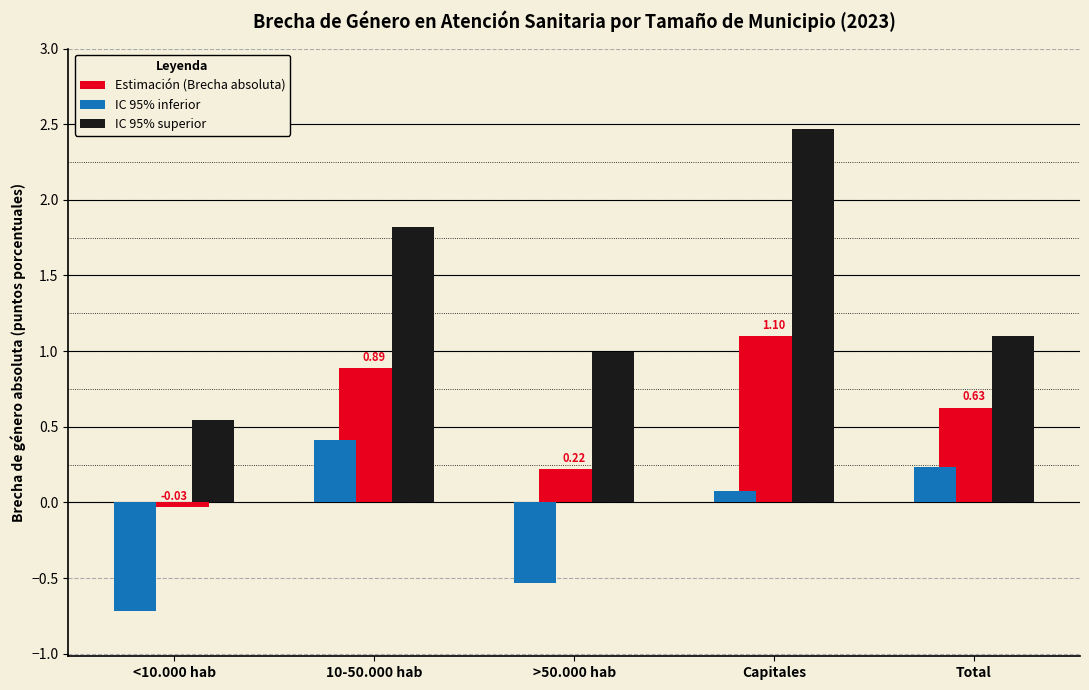

Is it true that IC 95% inferior equals 0.6 at 10-50.000 hab?

False